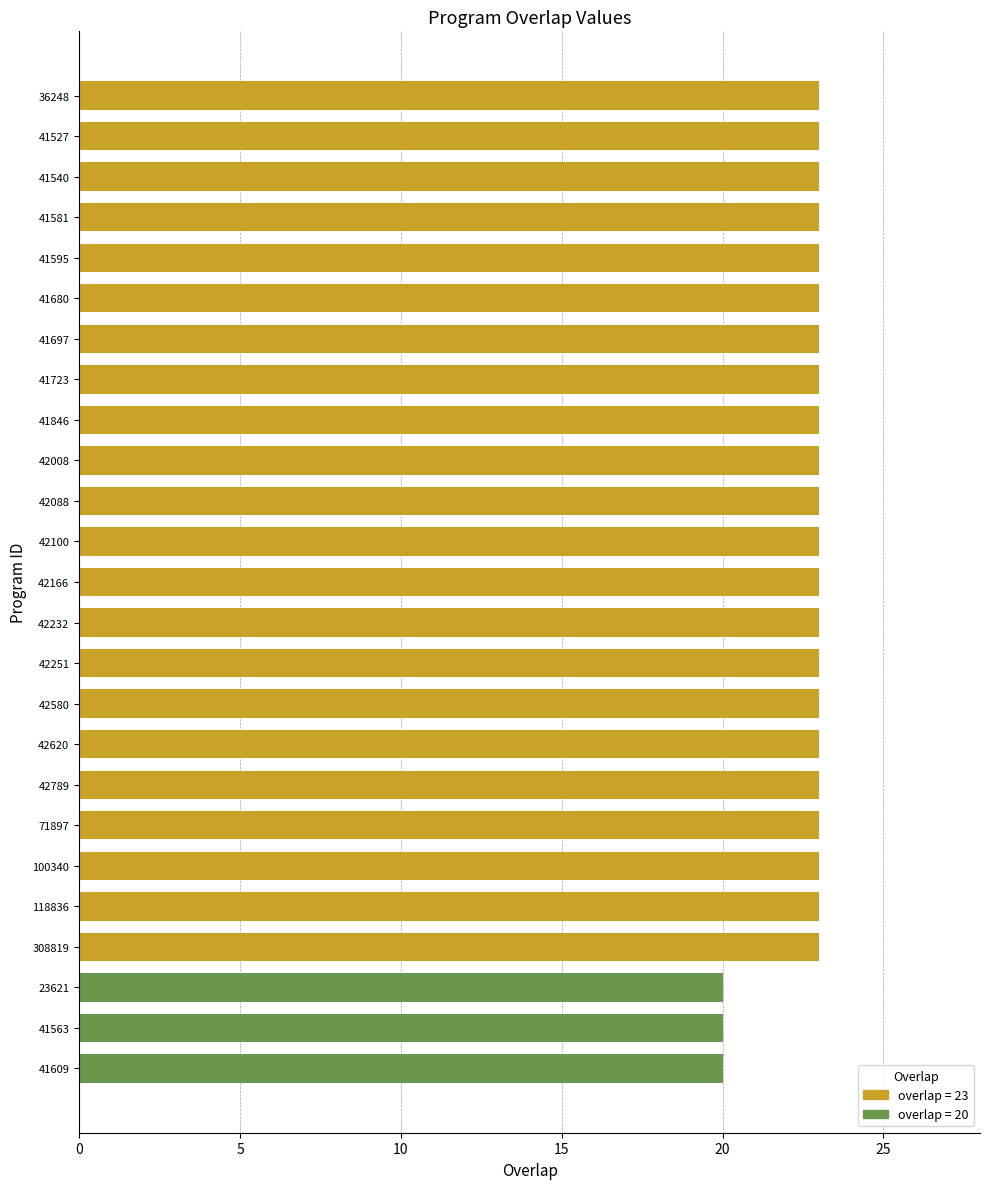

What is the value of the 25th bar from the top?

20